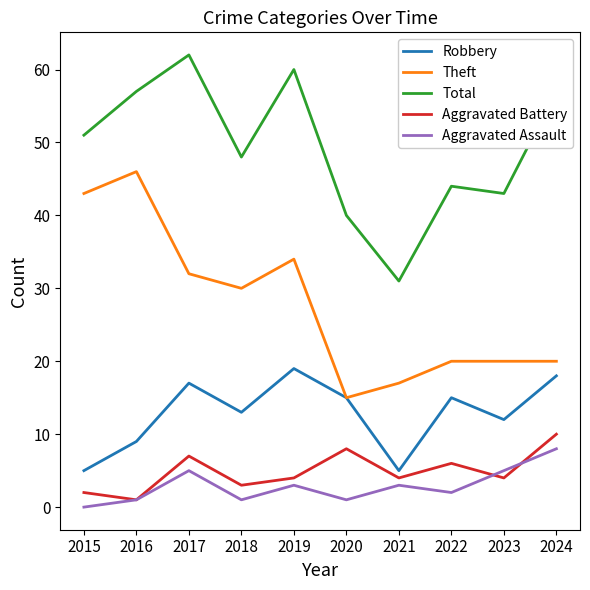

At which category is the sum across all series the highest?

2017